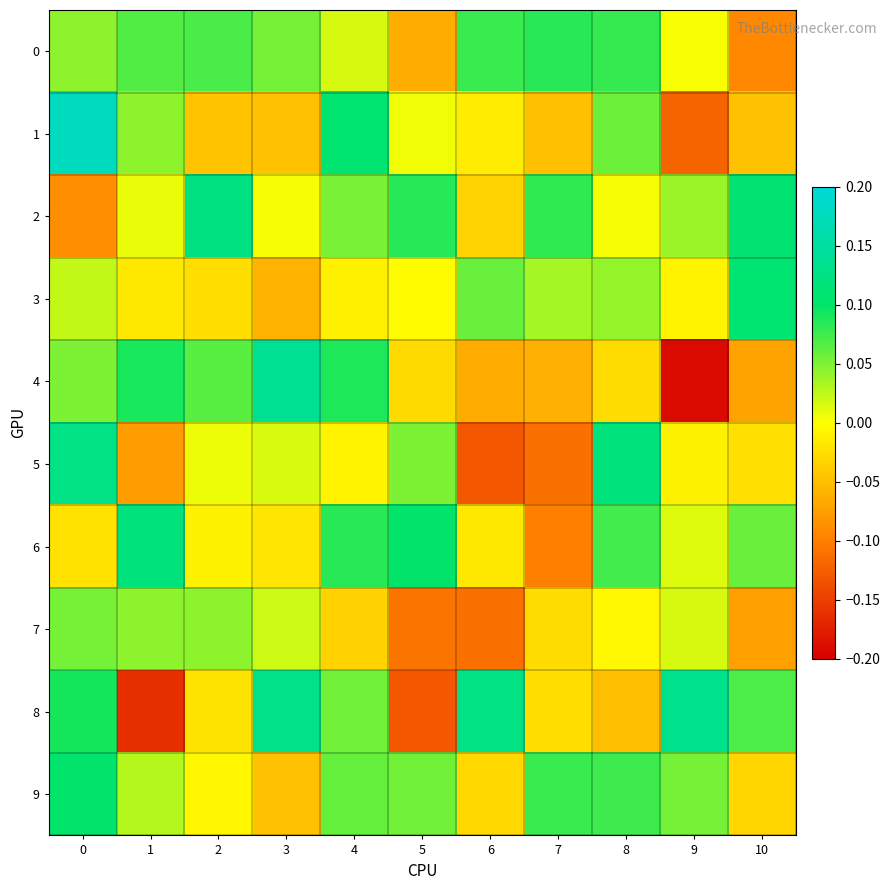

What is the difference between the highest and lowest values at 7?

0.2